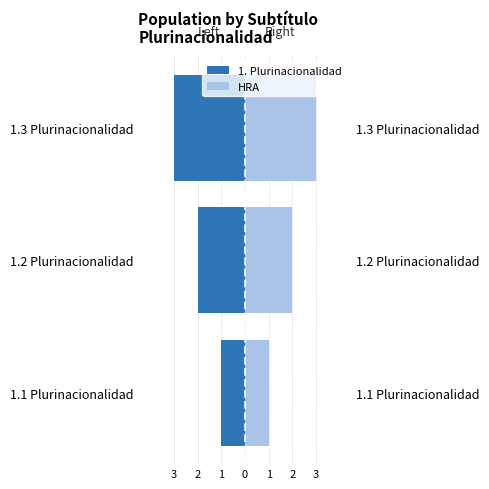

Between 1.2 Plurinacionalidad and 1.3 Plurinacionalidad, which is larger?

1.2 Plurinacionalidad